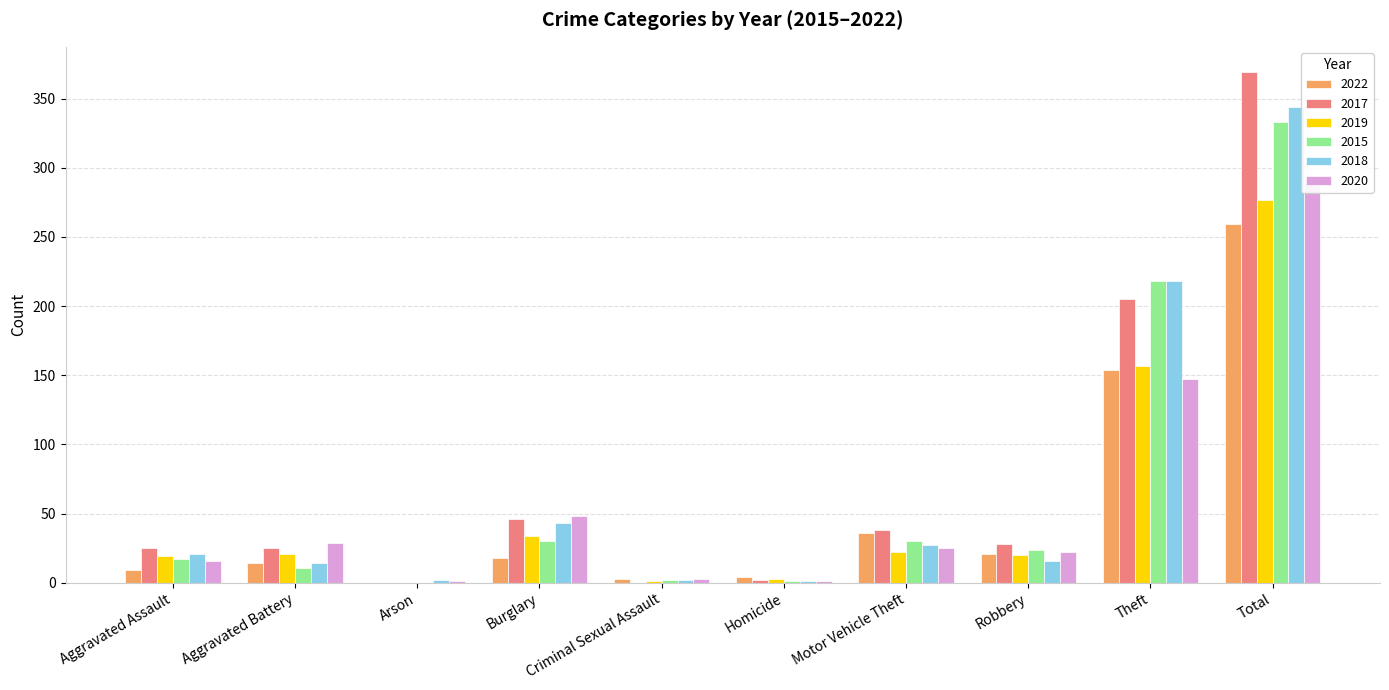

List the series in order of their peak value, highest first.

2017, 2018, 2015, 2020, 2019, 2022